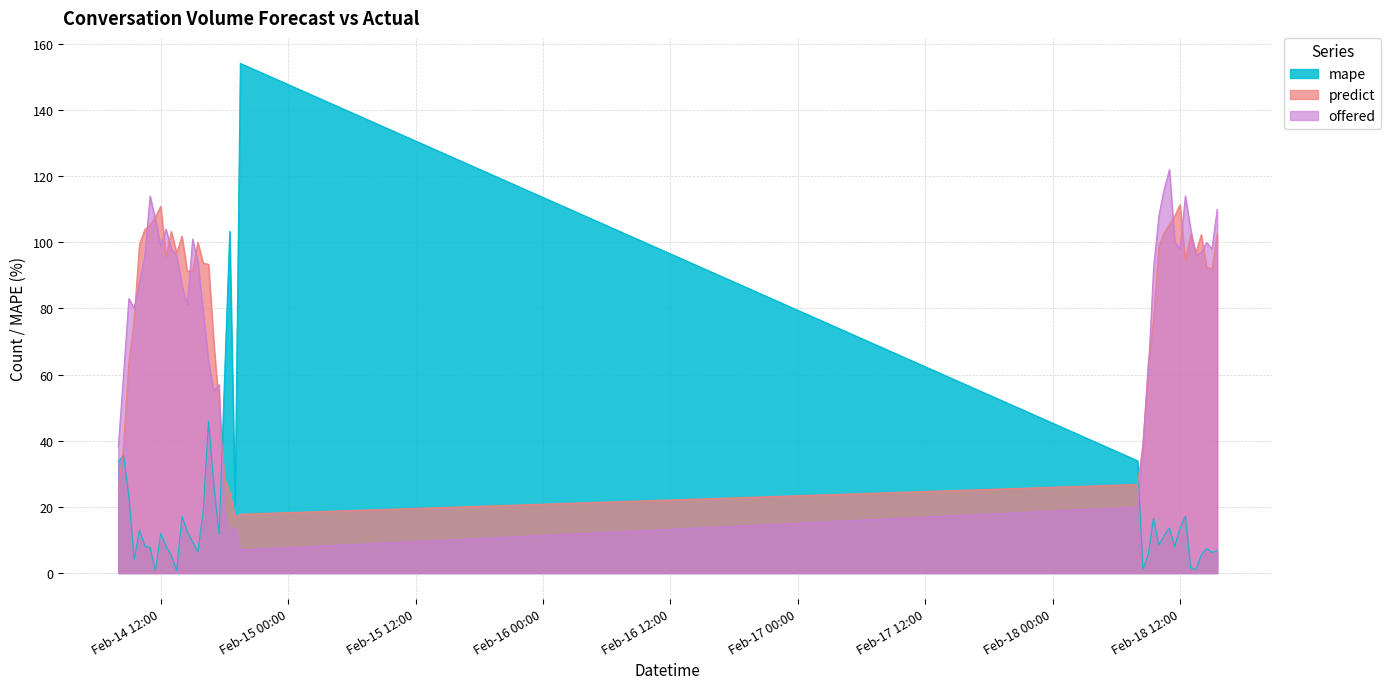

Reading right to left, transcribe all the data shown in this chart.

offered: 110.0	98.0	100.0	97.0	96.0	104.0	114.0	98.0	100.0	122.0	116.0	108.0	92.0	60.0	39.0	20.0	7.0	14.0	12.0	18.0	57.0	55.0	64.0	79.0	94.0	101.0	81.0	87.0	96.0	98.0	104.0	99.0	107.0	114.0	96.0	88.0	80.0	83.0	60.0	38.0
predict: 102.5	91.9	92.6	102.3	97.0	102.3	94.4	111.4	108.0	105.4	102.8	98.9	76.7	63.3	38.6	26.8	17.8	16.9	24.4	28.5	50.3	69.7	93.4	93.7	100.0	91.5	91.2	101.9	96.7	103.3	95.6	110.9	107.7	105.2	103.9	99.4	76.8	63.8	38.7	25.2
mape: 6.8	6.2	7.4	5.5	1.0	1.6	17.2	13.7	8.0	13.6	11.3	8.4	16.6	5.5	1.0	34.0	154.1	20.5	103.3	58.3	11.7	26.6	45.9	18.6	6.4	9.4	12.6	17.1	0.8	5.4	8.1	12.0	0.6	7.7	8.2	13.0	3.9	23.1	35.5	33.8